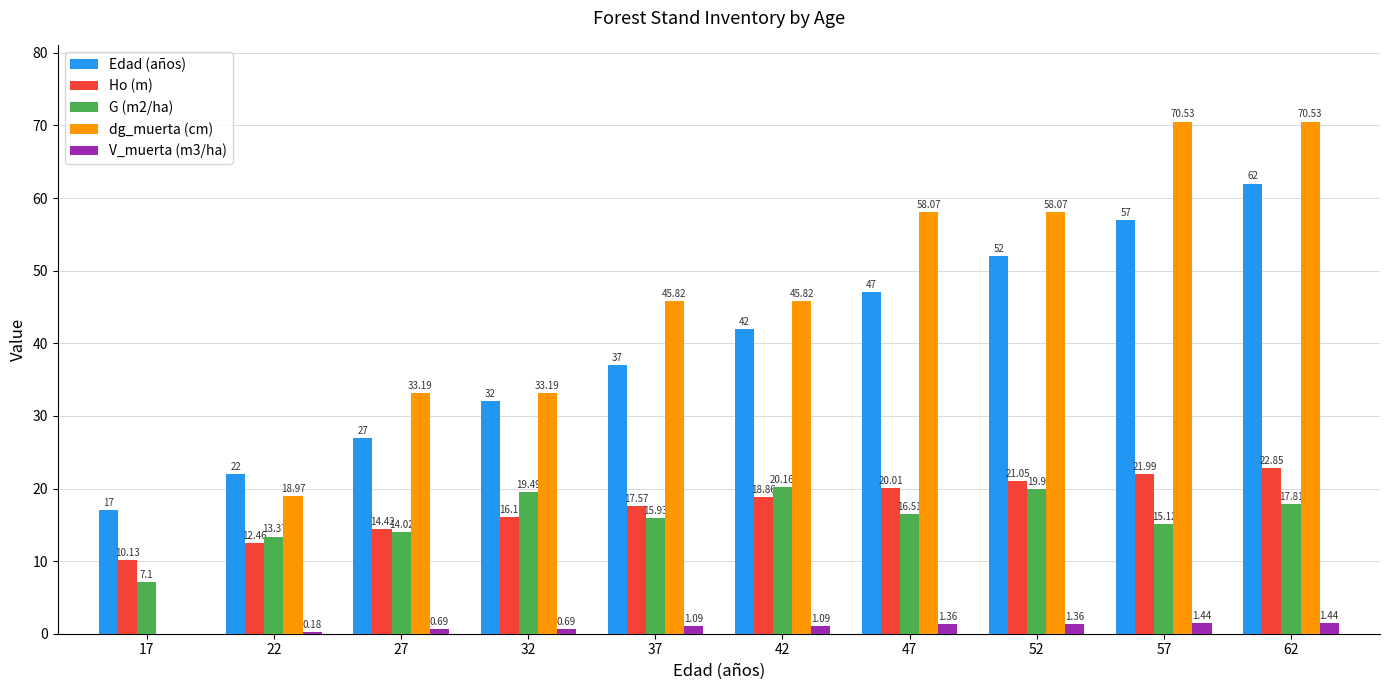

Is it true that Ho (m) equals 20.9 at 22?

False